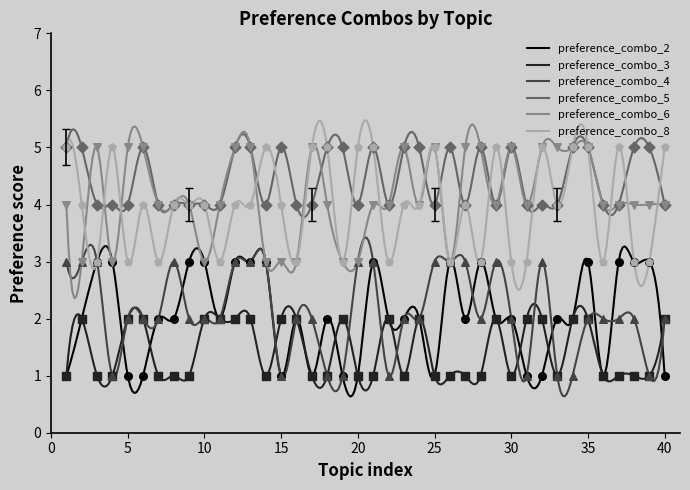

At how many categories does at least one series exceed 4?

31